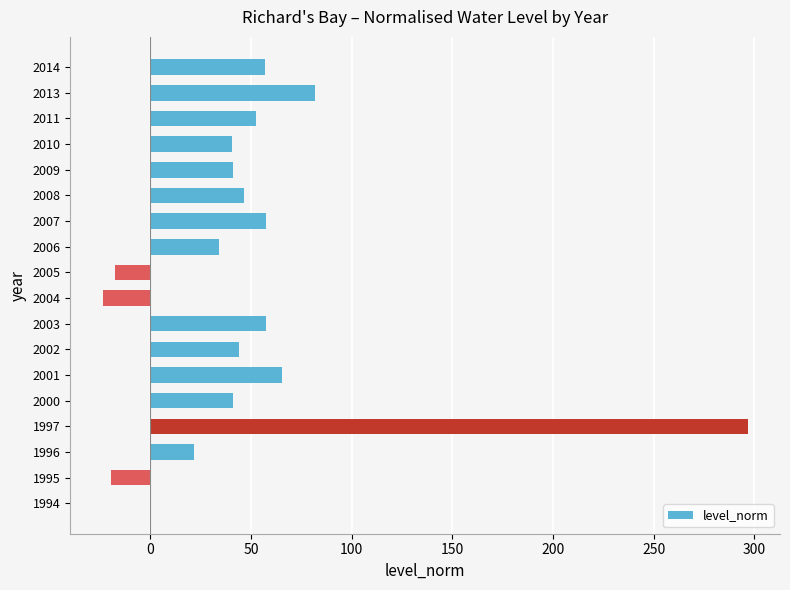

At which label is the value closest to 136?

2013